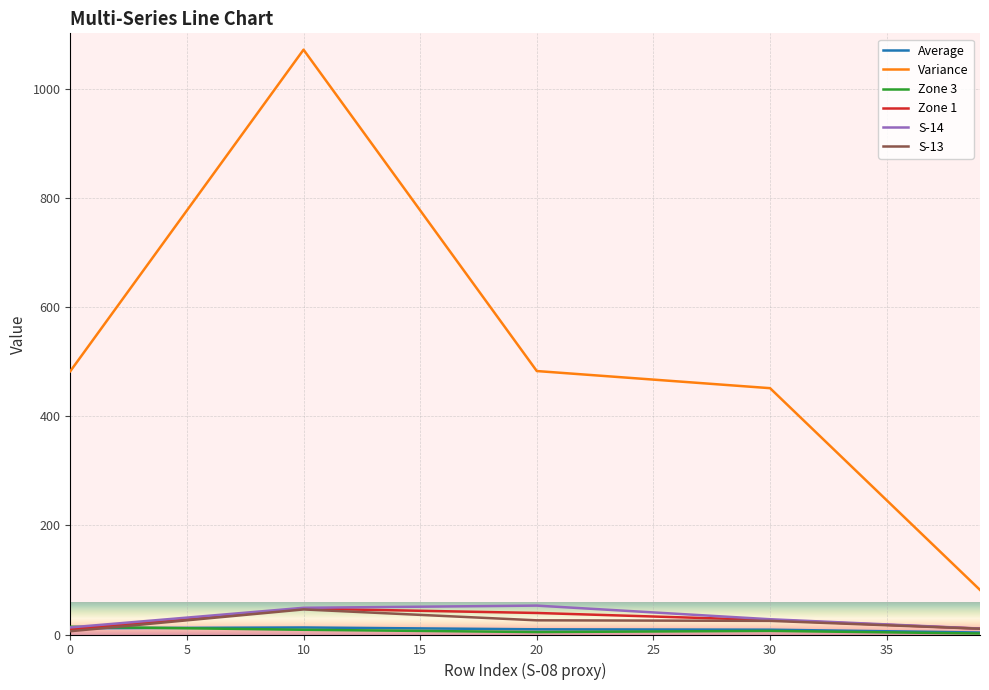

Which series has the largest total across all categories?

Variance